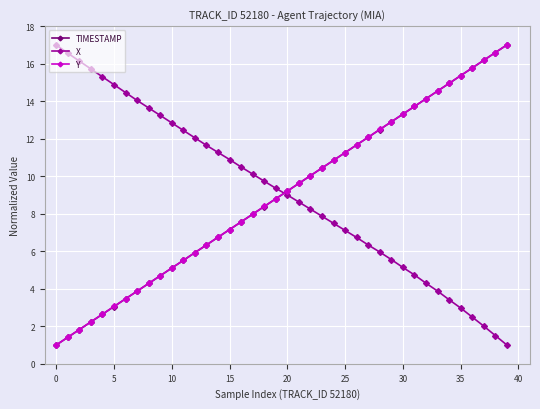

True or false: X and Y cross at least once.

True